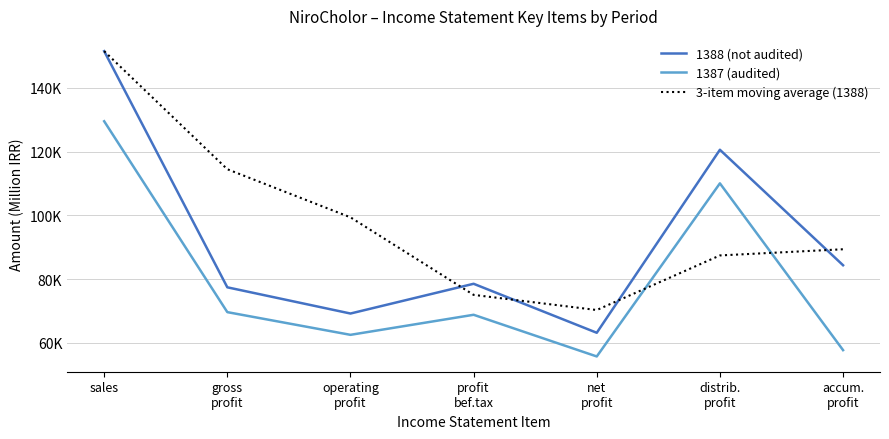

Which category has the highest value in the 3-item moving average (1388) series?

sales